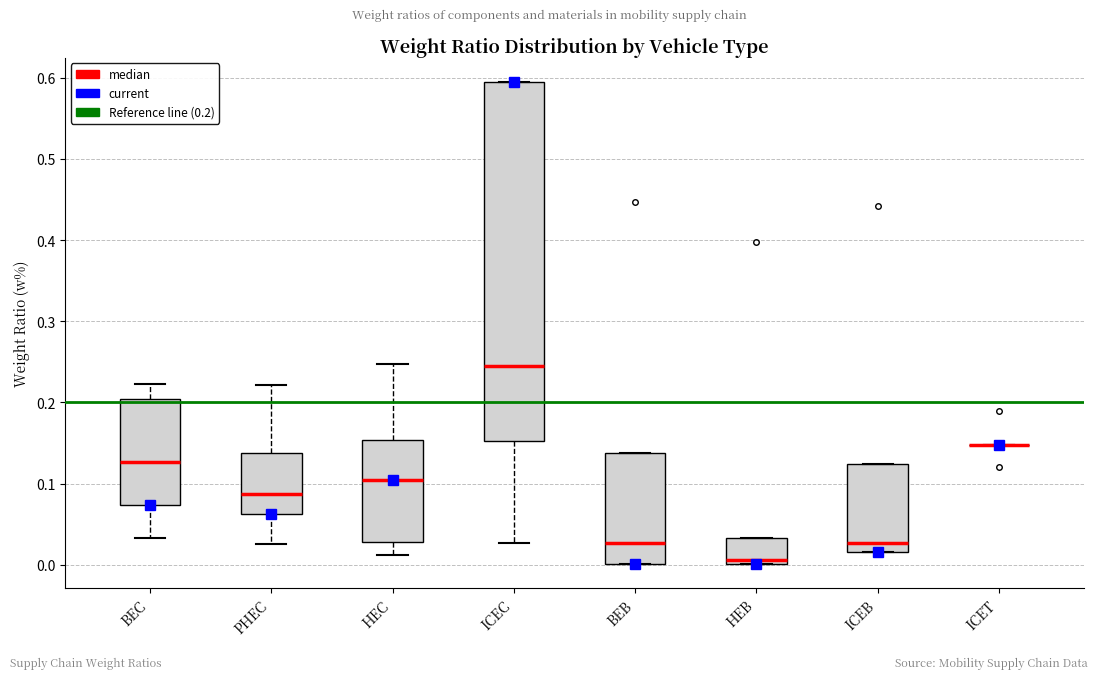

Reading left to right, transcribe this box plot: for each box, give where its median line is, the range the box spans, and where its two whiskers end, as read against the y-axis. The values are not printed on the chart, so give them approximately, as read against the axis.

BEC: median 0.13, box 0.07 to 0.20, whiskers 0.03 to 0.22
PHEC: median 0.09, box 0.06 to 0.14, whiskers 0.03 to 0.22
HEC: median 0.10, box 0.03 to 0.15, whiskers 0.01 to 0.25
ICEC: median 0.24, box 0.15 to 0.60, whiskers 0.03 to 0.60
BEB: median 0.03, box 0.00 to 0.14, whiskers 0.00 to 0.14
HEB: median 0.01, box 0.00 to 0.03, whiskers 0.00 to 0.03
ICEB: median 0.03, box 0.02 to 0.12, whiskers 0.02 to 0.12
ICET: box collapsed to a line at 0.15, whiskers 0.15 to 0.15